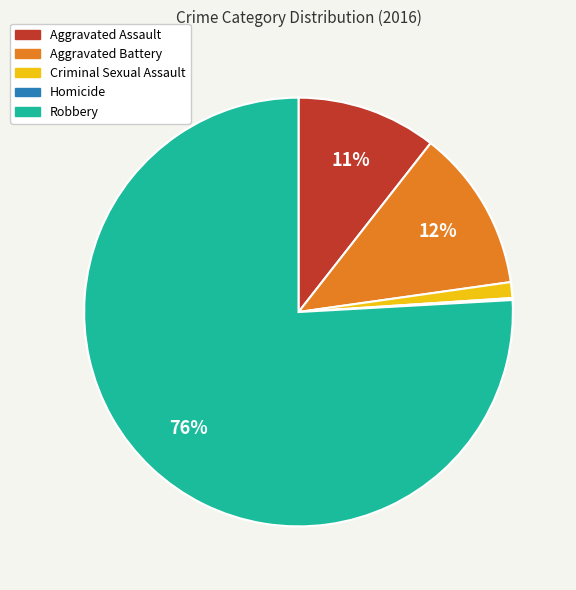

True or false: Robbery accounts for 76% of the total.

True